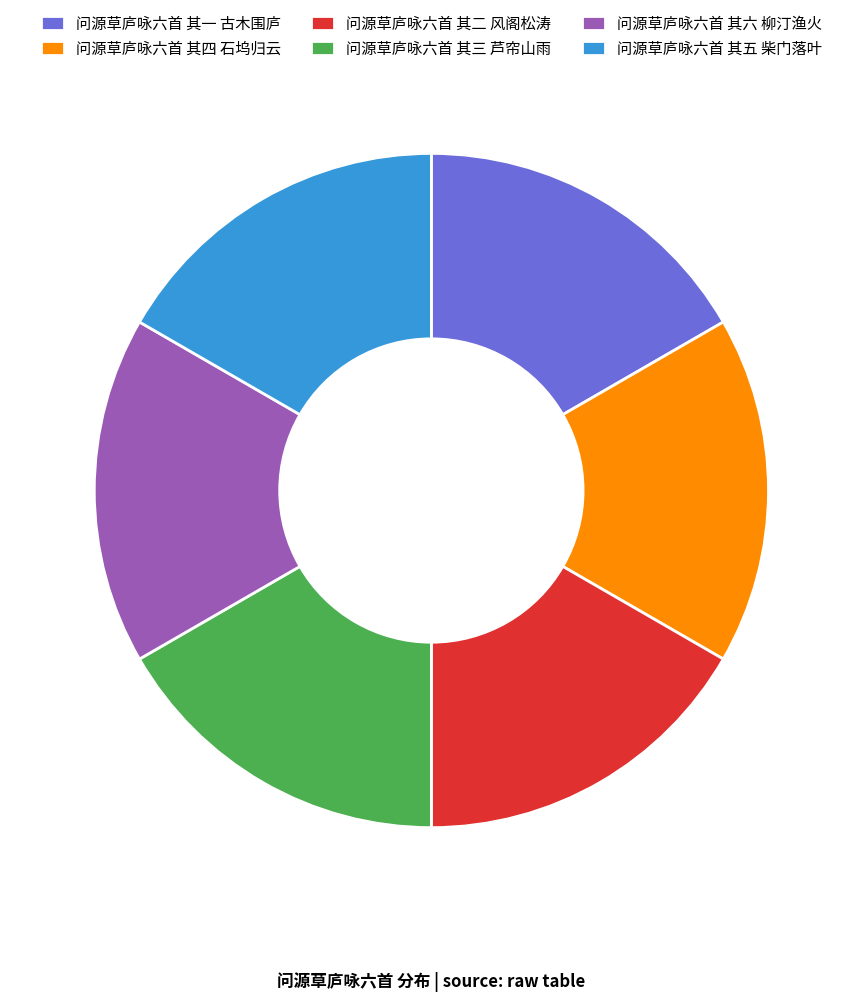

Is it true that 问源草庐咏六首 其三 芦帘山雨 is 17% of the pie?

True